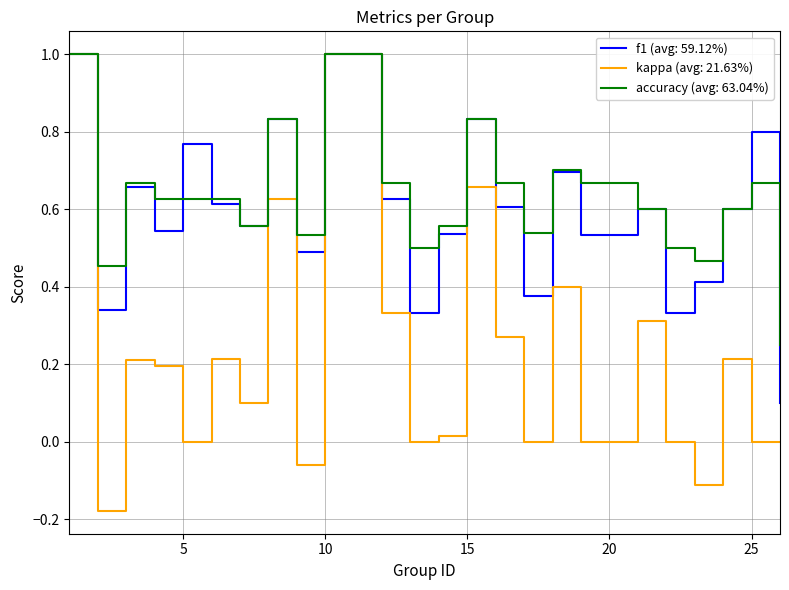

What is the greatest value displayed?

1.0